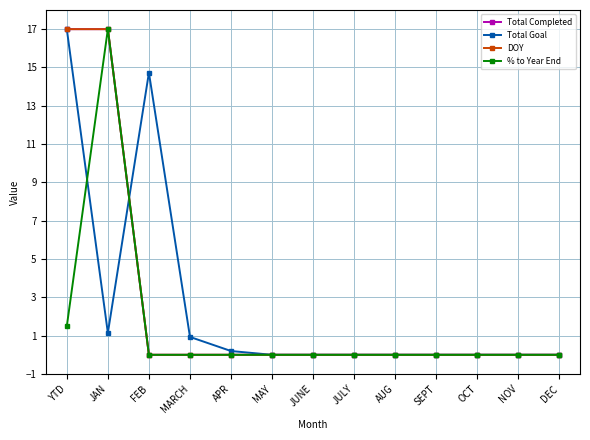

Reading right to left, transcribe all the data shown in this chart.

Total Completed: DEC=0.0	NOV=0.0	OCT=0.0	SEPT=0.0	AUG=0.0	JULY=0.0	JUNE=0.0	MAY=0.0	APR=0.0	MARCH=0.0	FEB=0.0	JAN=17.0	YTD=17.0
Total Goal: DEC=0.0	NOV=0.0	OCT=0.0	SEPT=0.0	AUG=0.0	JULY=0.0	JUNE=0.0	MAY=0.0	APR=0.2	MARCH=0.9	FEB=14.7	JAN=1.1	YTD=17.0
DOY: DEC=0.0	NOV=0.0	OCT=0.0	SEPT=0.0	AUG=0.0	JULY=0.0	JUNE=0.0	MAY=0.0	APR=0.0	MARCH=0.0	FEB=0.0	JAN=17.0	YTD=17.0
% to Year End: DEC=0.0	NOV=0.0	OCT=0.0	SEPT=0.0	AUG=0.0	JULY=0.0	JUNE=0.0	MAY=0.0	APR=0.0	MARCH=0.0	FEB=0.0	JAN=17.0	YTD=1.5